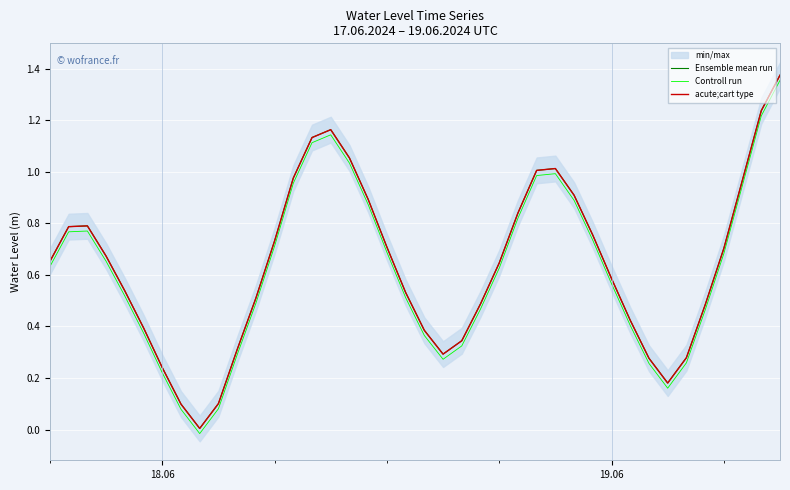

True or false: acute;cart type and Ensemble mean run cross at least once.

False